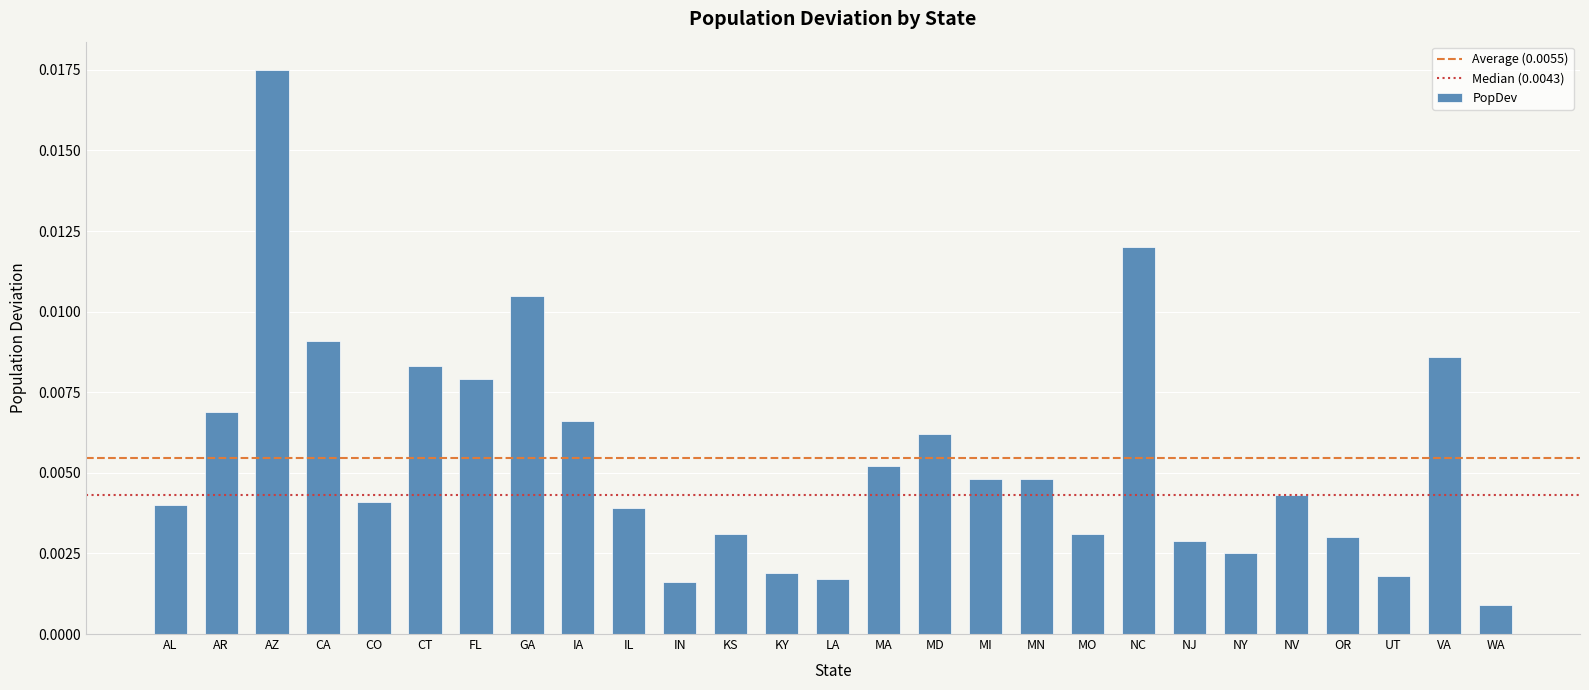

At which label is the value closest to 0?

WA